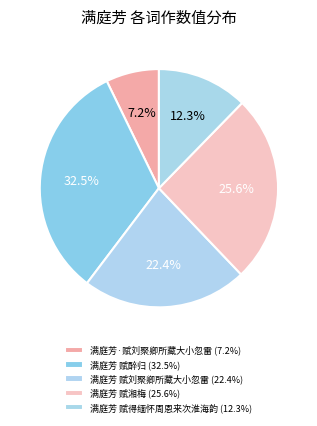

Rank the categories by value from lowest to highest.

满庭芳·赋刘聚卿所藏大小忽雷, 满庭芳 赋得缅怀周恩来次淮海韵, 满庭芳 赋刘聚卿所藏大小忽雷, 满庭芳 赋湘梅, 满庭芳 赋醉归